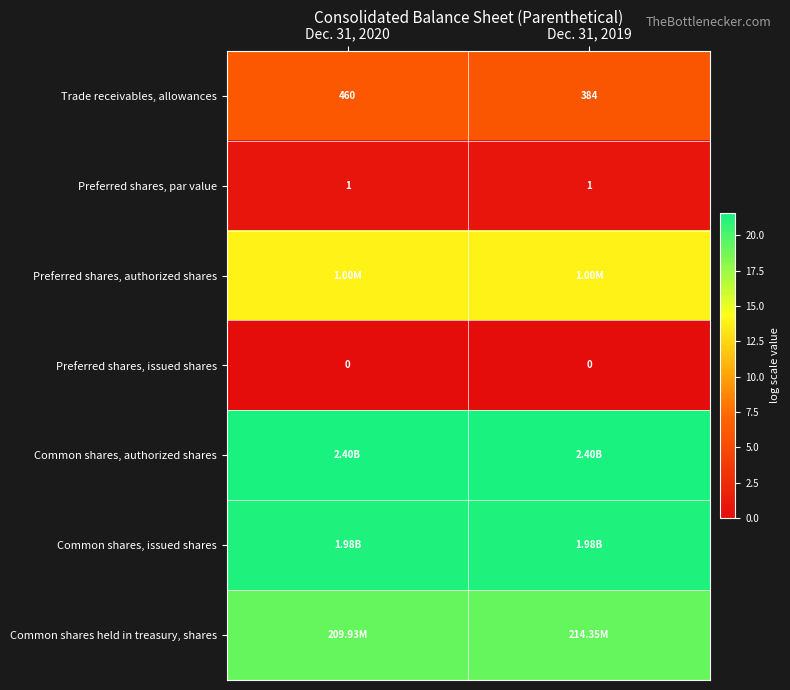

Between Dec. 31, 2020 and Dec. 31, 2019, which is larger?

Dec. 31, 2020